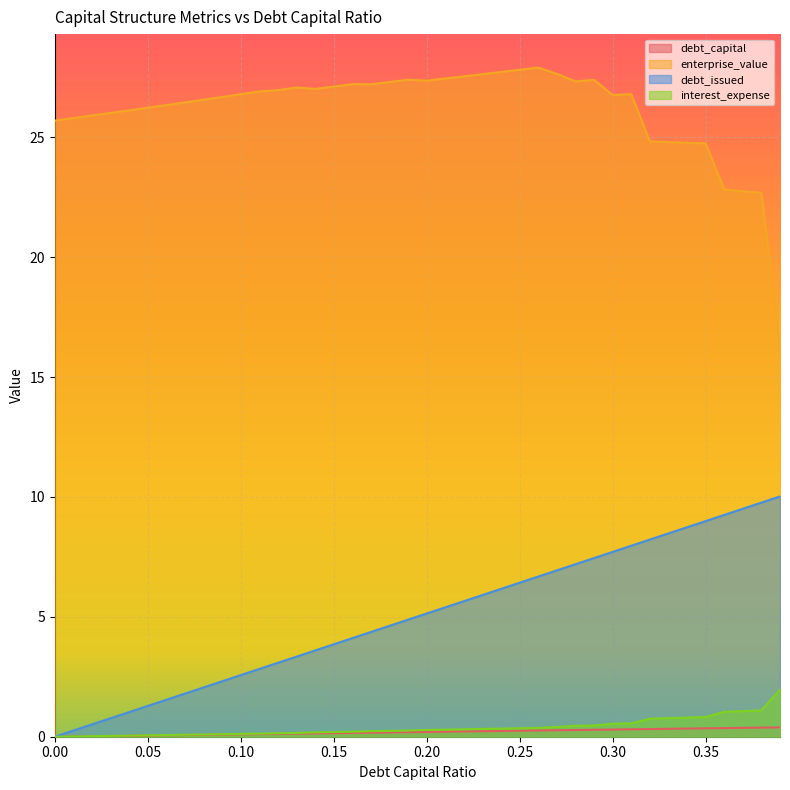

Which category has the highest value across all series?

0.26